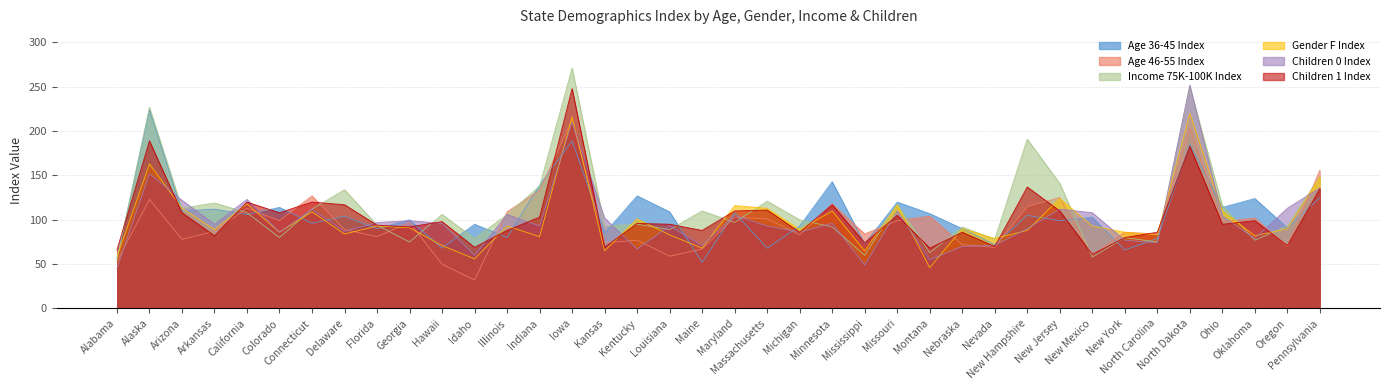

At which label does Age 46-55 Index first exceed 97?

Alaska